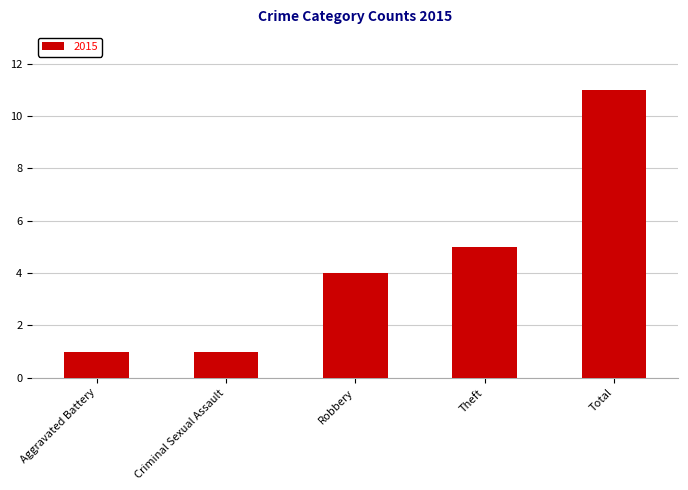

Between Robbery and Criminal Sexual Assault, which is larger?

Robbery